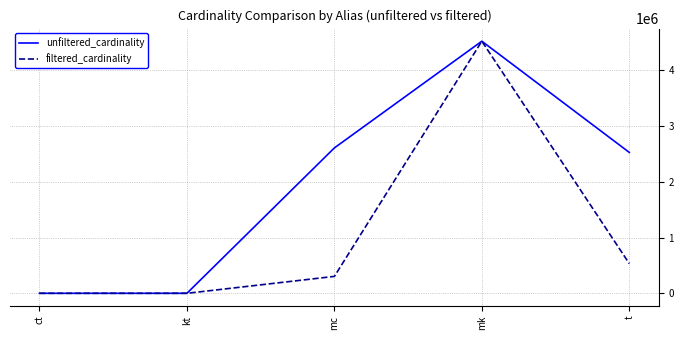

Does the chart have visible grid lines?

Yes